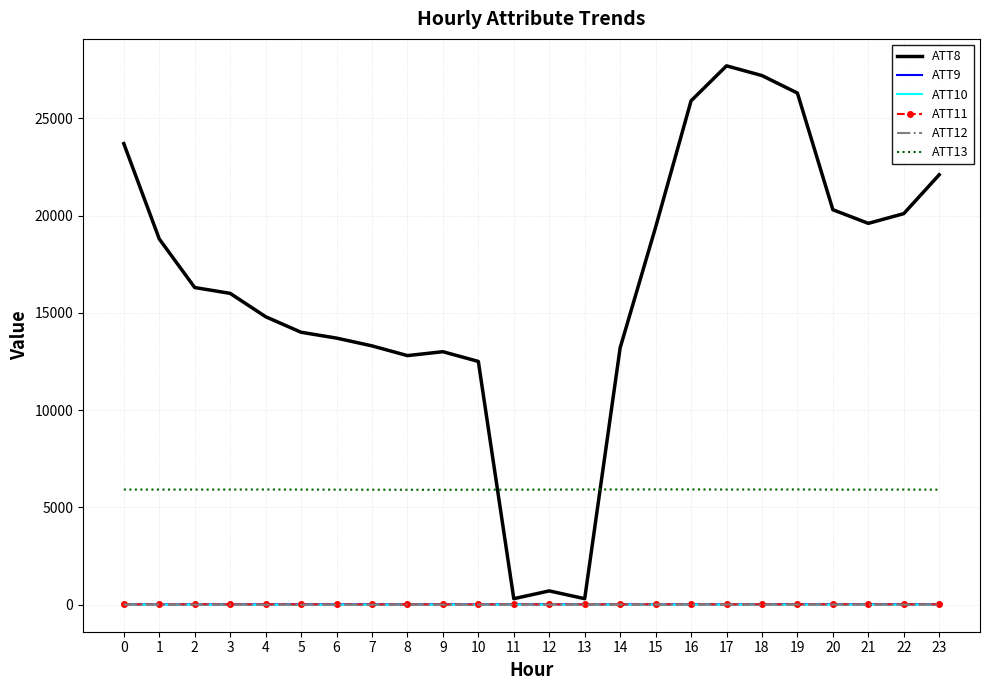

Which series has the largest total across all categories?

ATT8